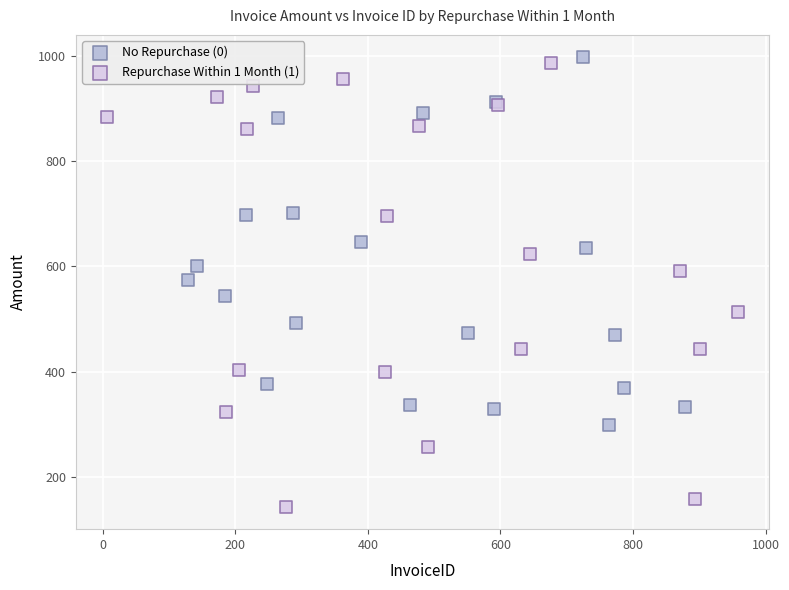

Which series reaches the minimum Y coordinate?

Repurchase Within 1 Month (1)